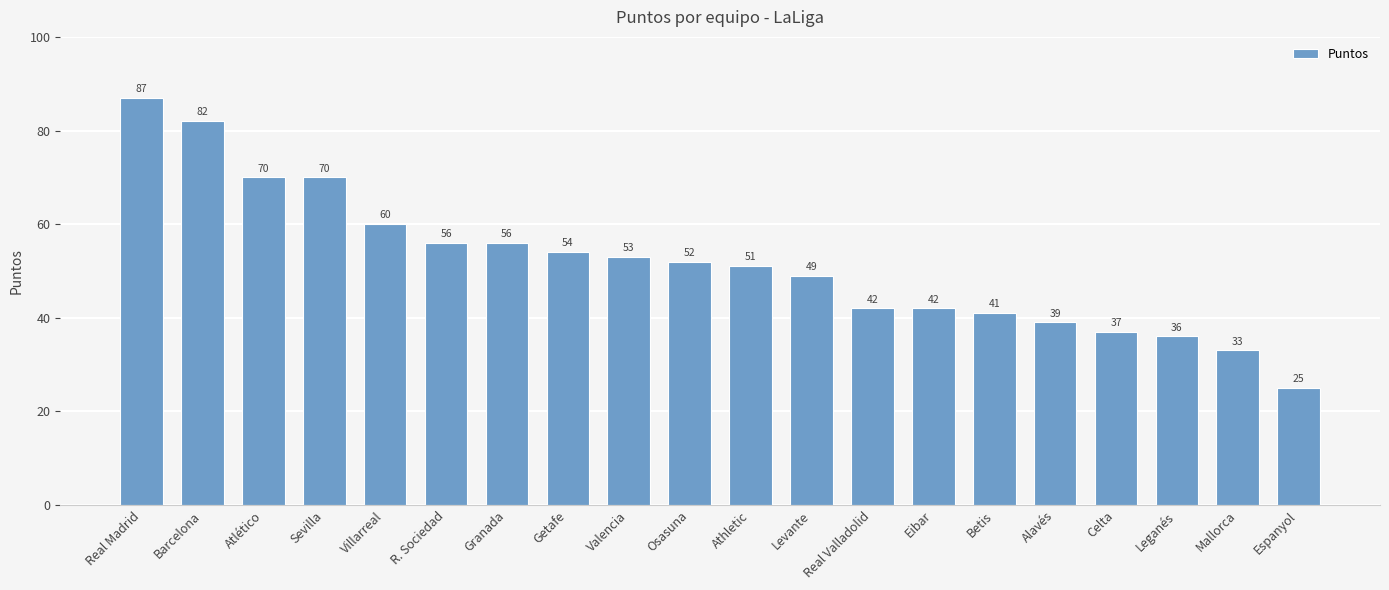

What is the label of the 13th bar from the left?

Real Valladolid